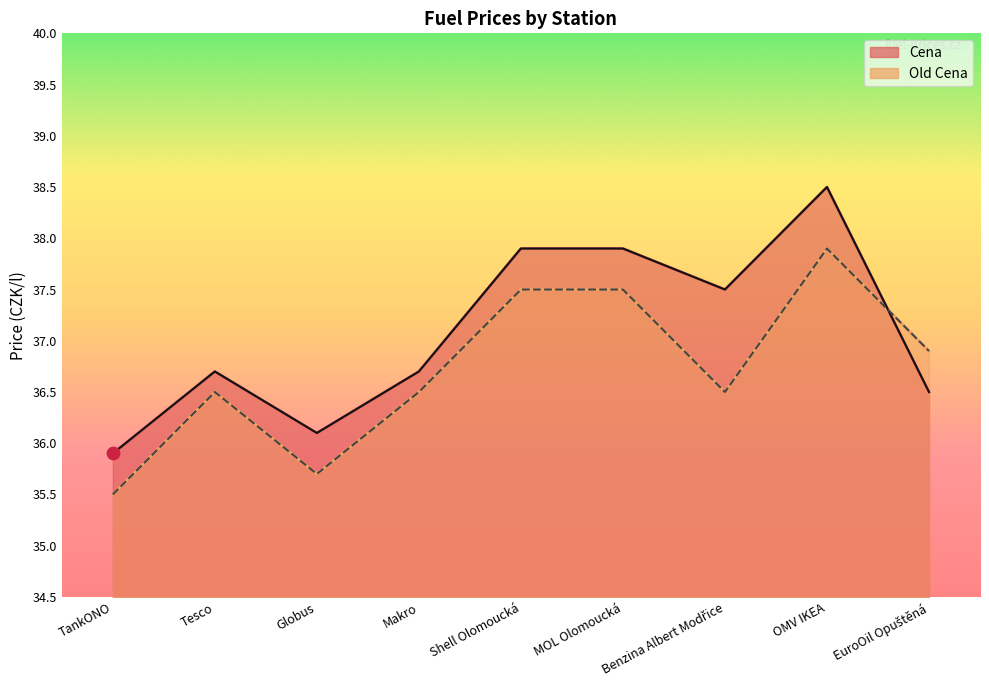

What is the total value across all series at Makro?

73.2